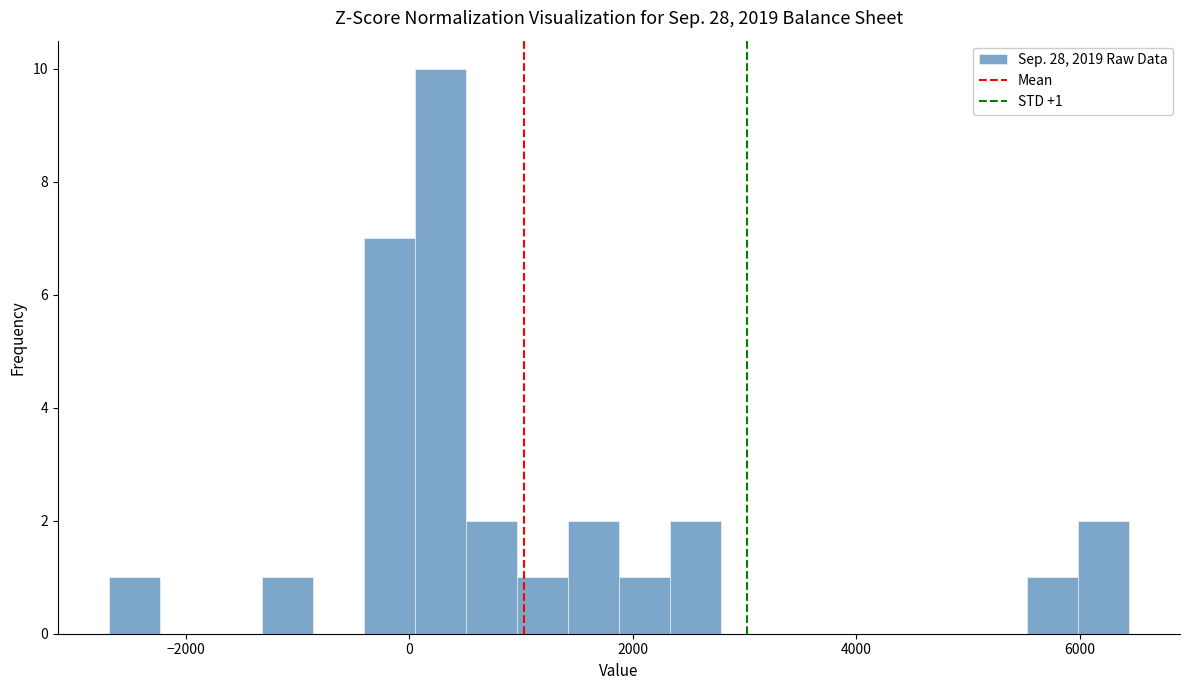

Around what value on the x-axis is the tallest bar? Give the approximate position of its centre, as read against the axis.

200